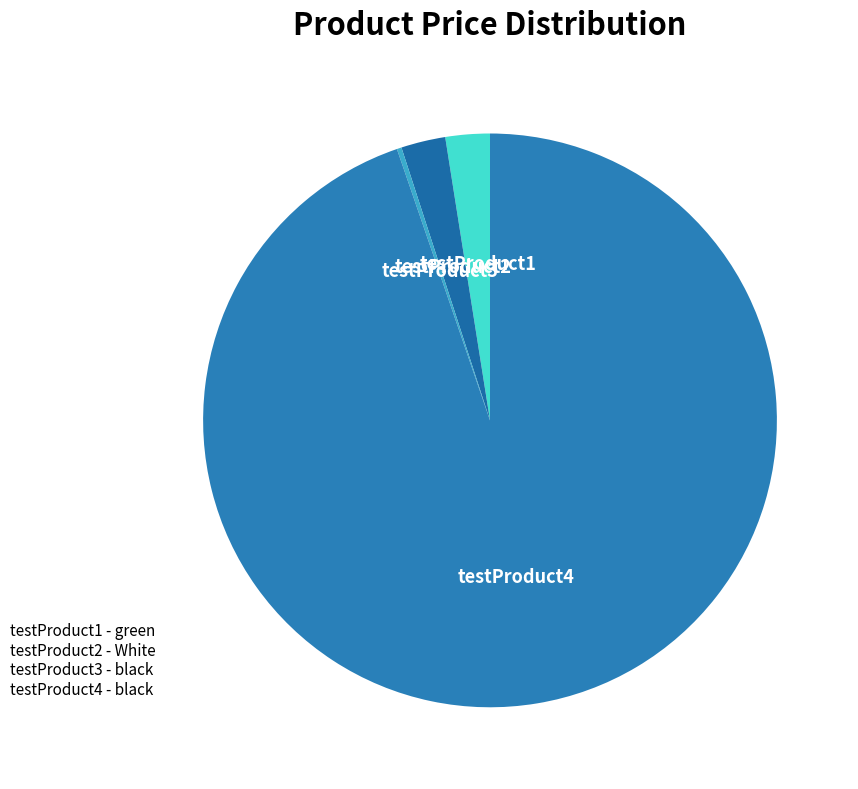

Do testProduct4 and testProduct1 together represent more than half of the pie?

Yes